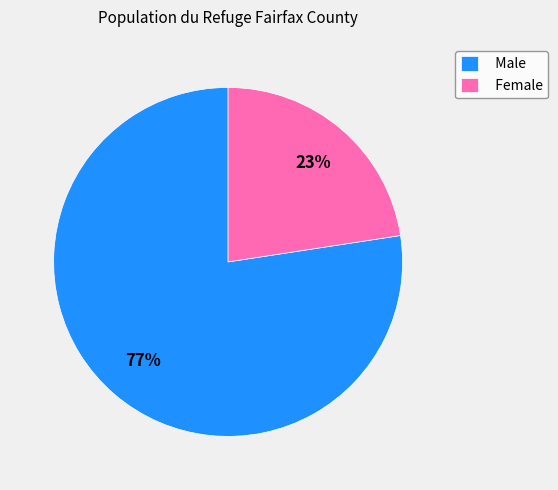

Combined, do Female and Male account for over 50%?

Yes